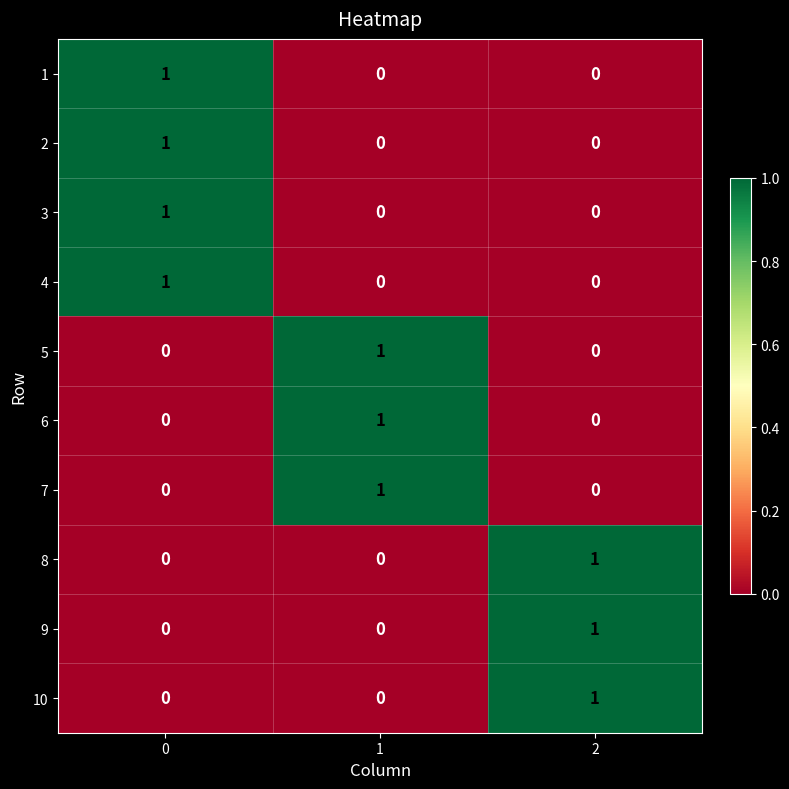

How many distinct data groups are displayed?

10